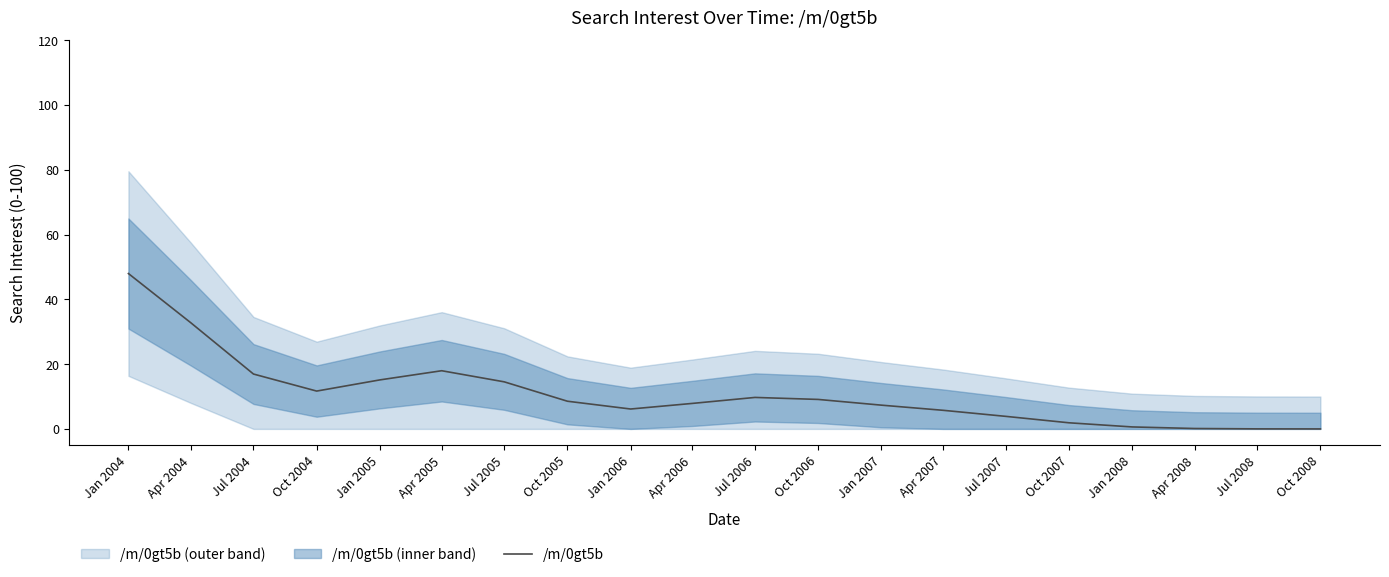

What is the label of the 2nd point from the right?

Jul 2008